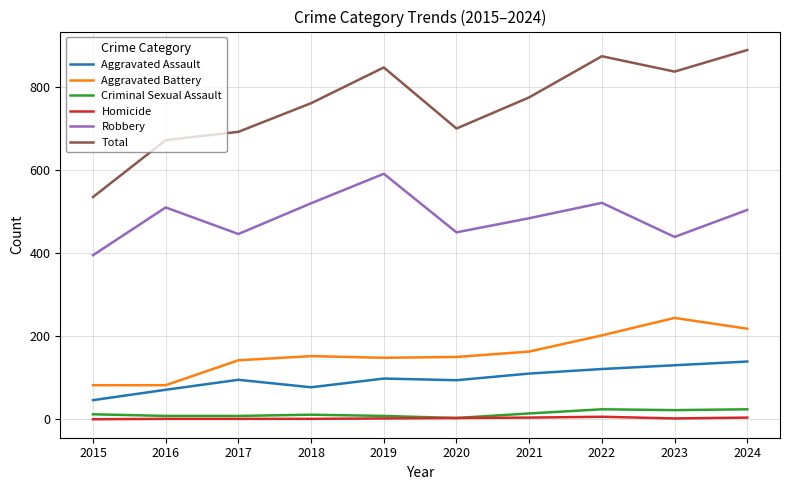

Which series has the largest range (max minus min)?

Total